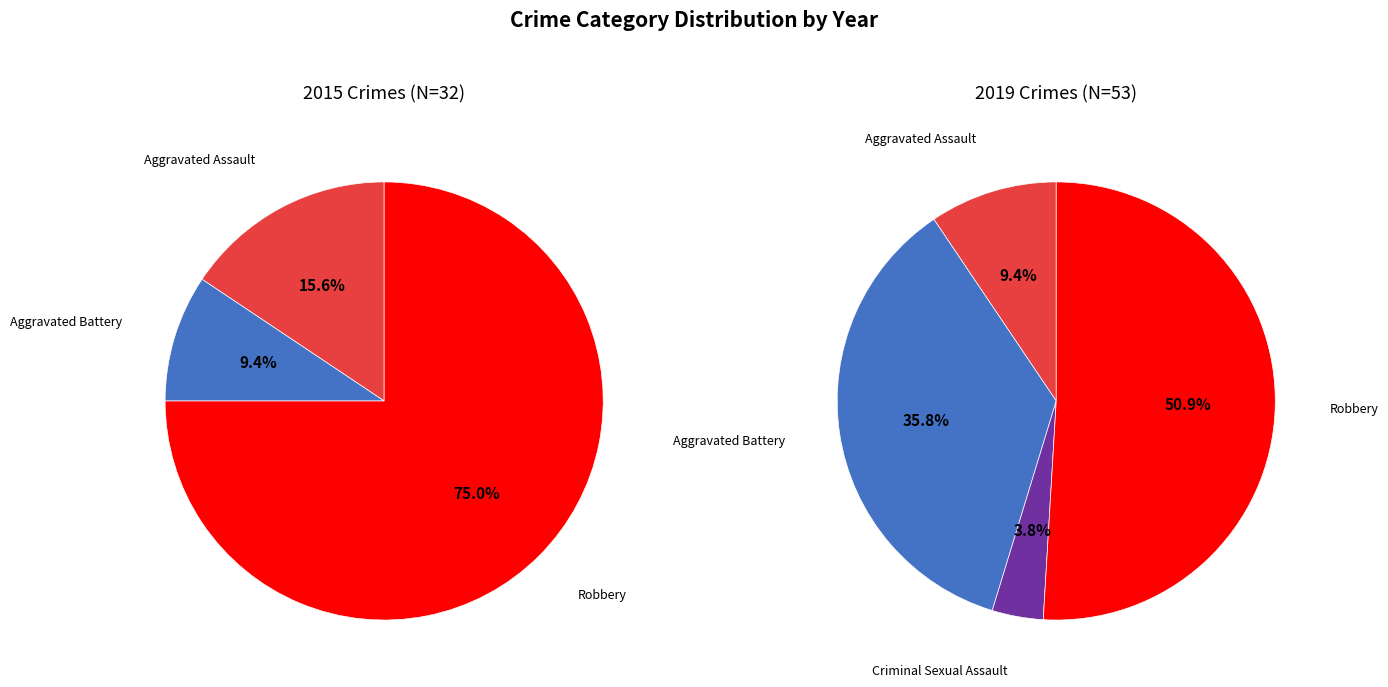

Is Criminal Sexual Assault the majority of the pie?

No